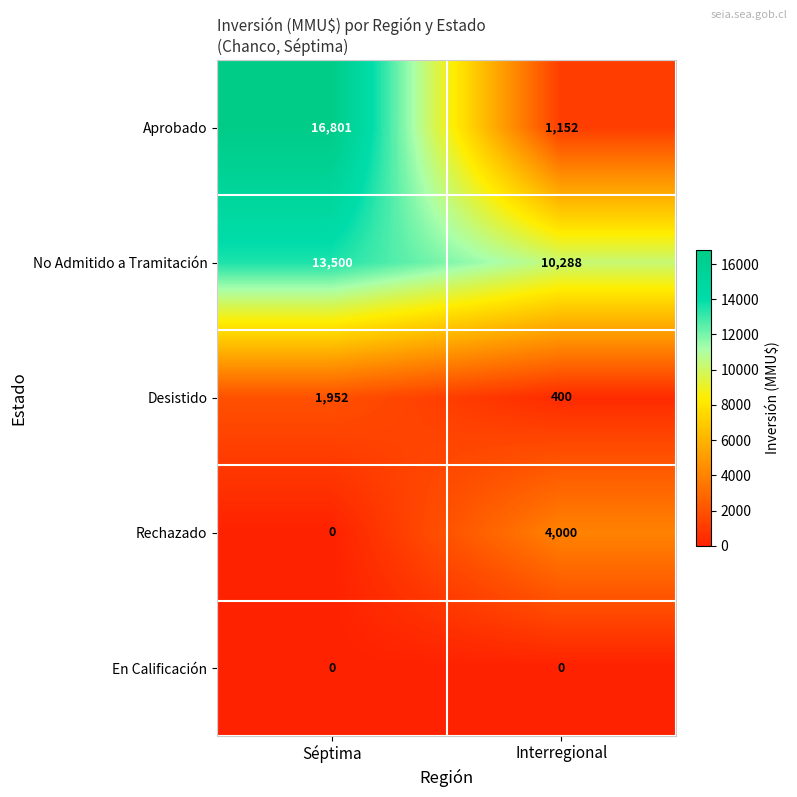

What is the sum of the No Admitido a Tramitación values at Séptima and Interregional?

23788